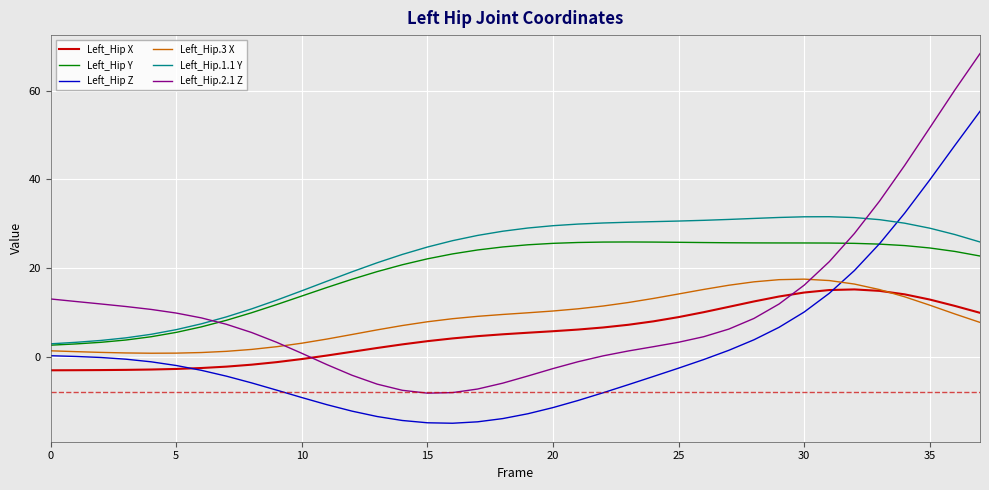

Which series has the largest range (max minus min)?

Left_Hip.2.1 Z